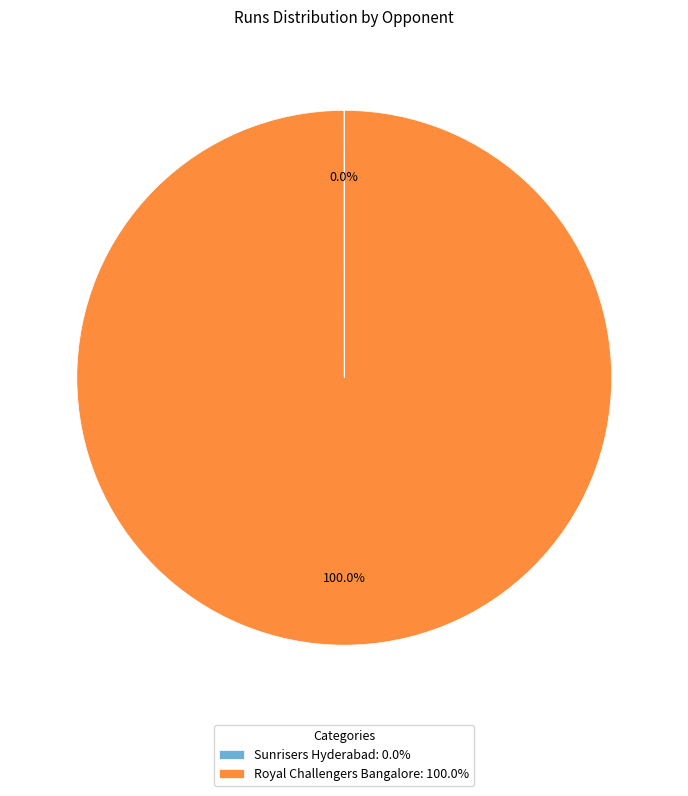

Is there a majority slice in this chart?

Yes